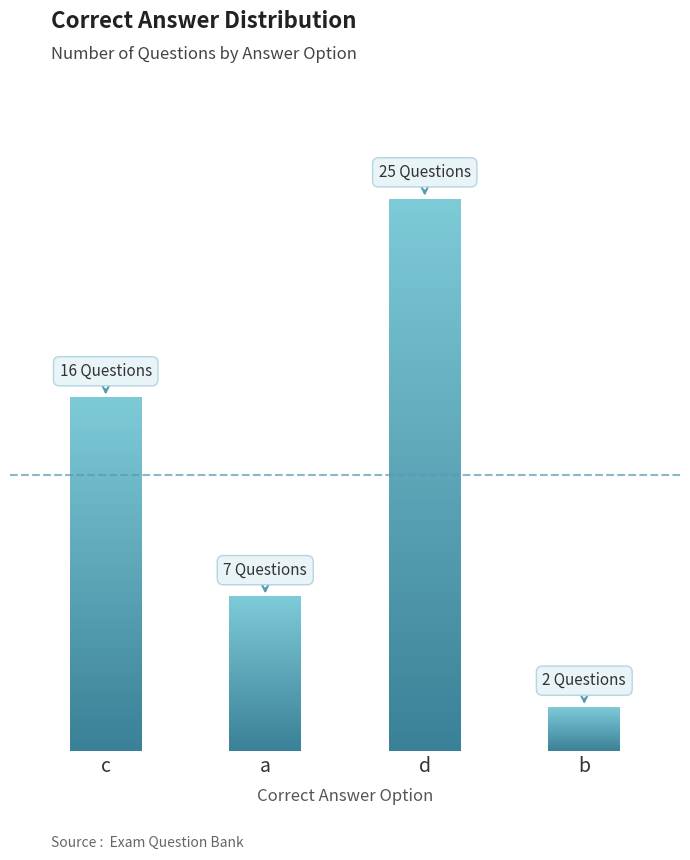

What is the value of the 3rd bar from the left?

25